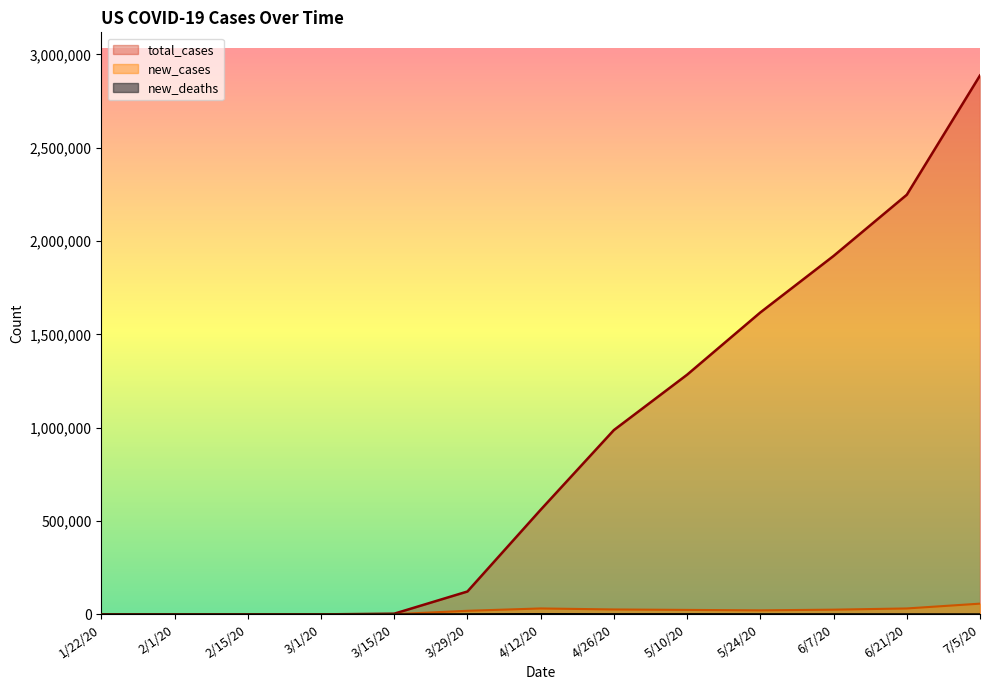

Reading left to right, list all the values displayed in this chart.

total_cases: 1/22/20=1	2/1/20=8	2/15/20=14	3/1/20=32	3/15/20=3774	3/29/20=122653	4/12/20=560433	4/26/20=987322	5/10/20=1283929	5/24/20=1617388	6/7/20=1920061	6/21/20=2247813	7/5/20=2887001
new_cases: 1/22/20=0	2/1/20=0	2/15/20=0	3/1/20=7	3/15/20=1264	3/29/20=19408	4/12/20=31888	4/26/20=26474	5/10/20=24087	5/24/20=21767	6/7/20=25401	6/21/20=31905	7/5/20=57617
new_deaths: 1/22/20=0	2/1/20=0	2/15/20=0	3/1/20=0	3/15/20=44	3/29/20=887	4/12/20=1939	4/26/20=1334	5/10/20=1356	5/24/20=987	6/7/20=927	6/21/20=690	7/5/20=560